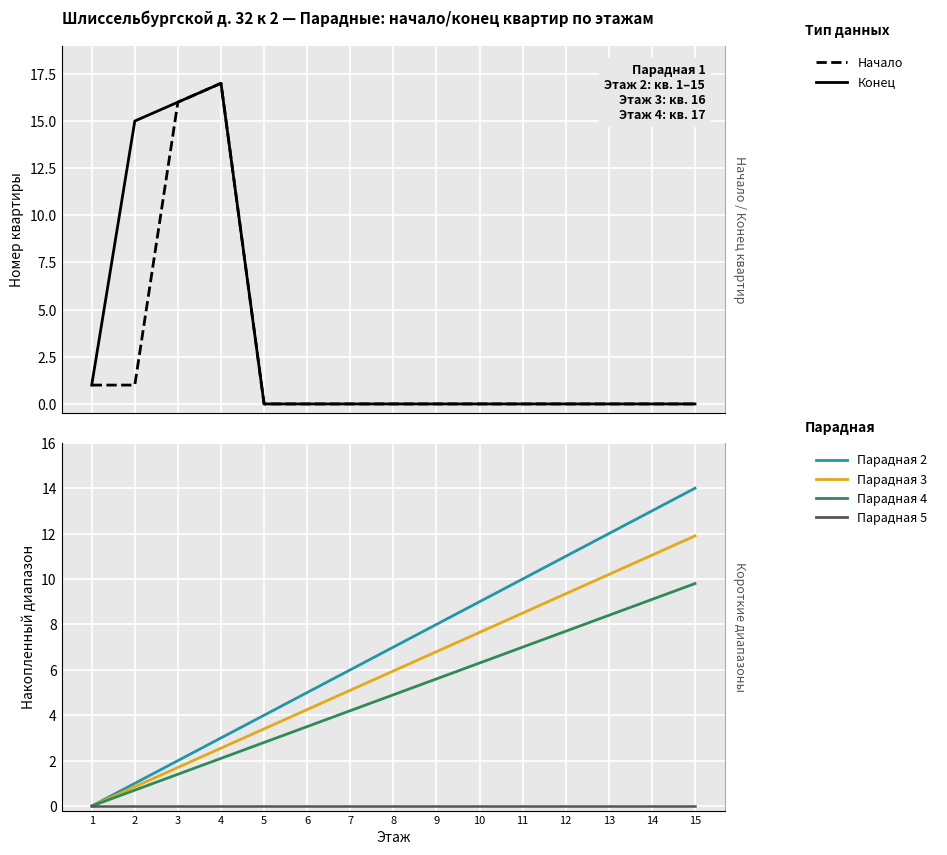

What is the value of the Парадная 2 (короткий) point at the 4th from the left?

3.0